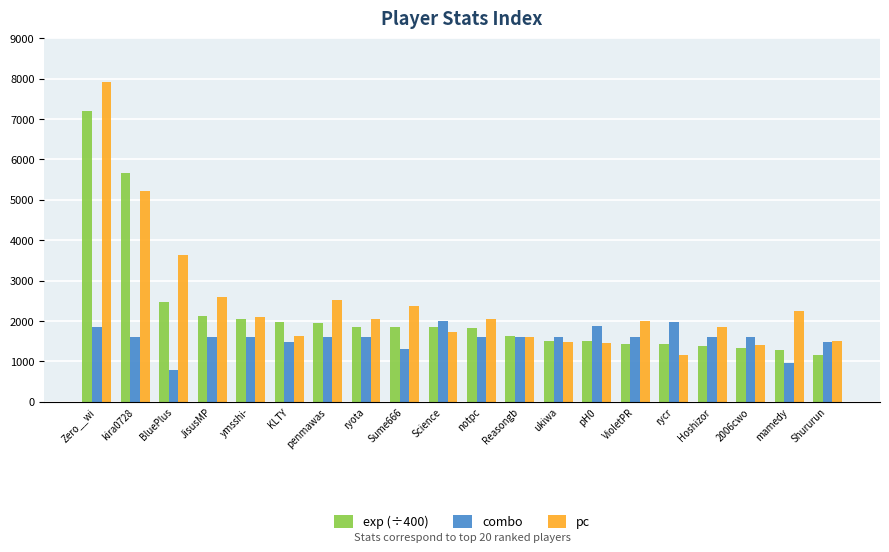

The value of exp (÷400) at Shururun is 294.7. True or false?

False